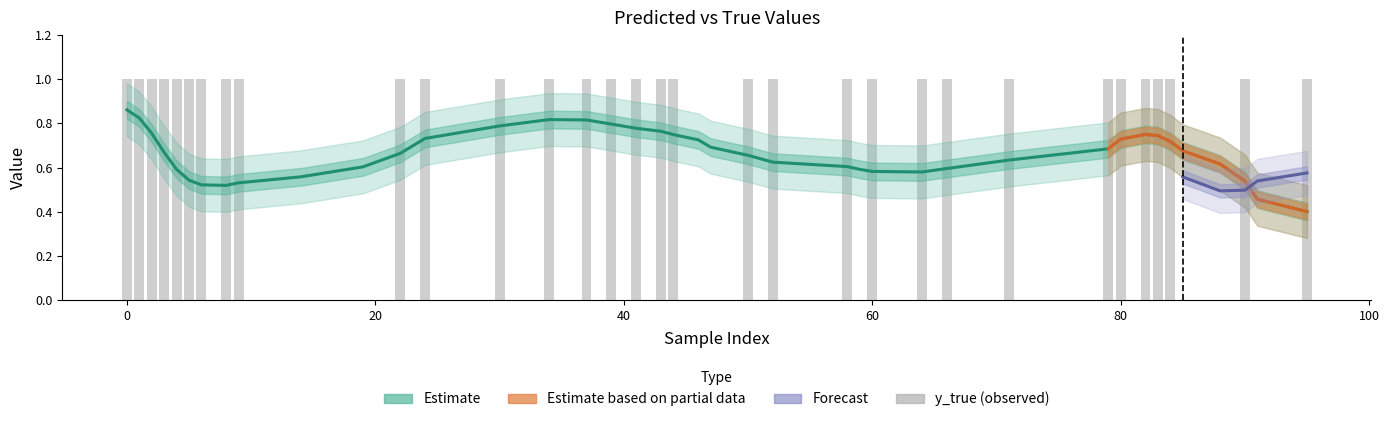

What is the sum of all y_pred values?

26.5